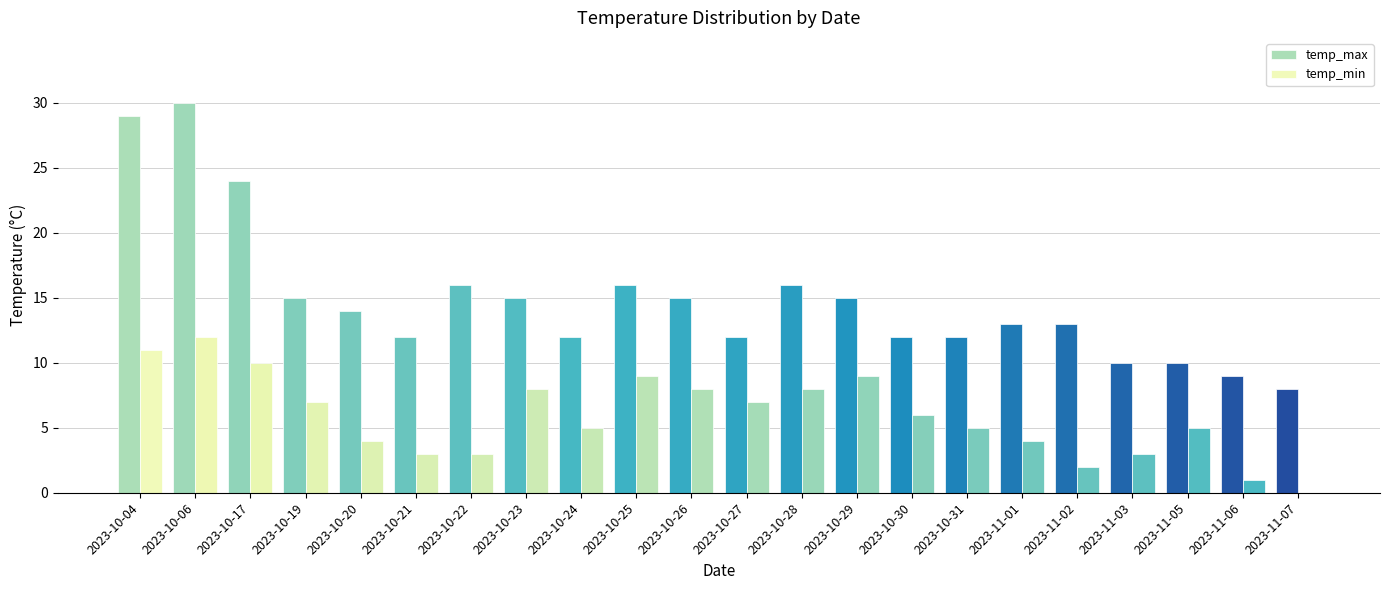

Between 2023-10-17 and 2023-11-07, which series saw the biggest shift?

temp_max